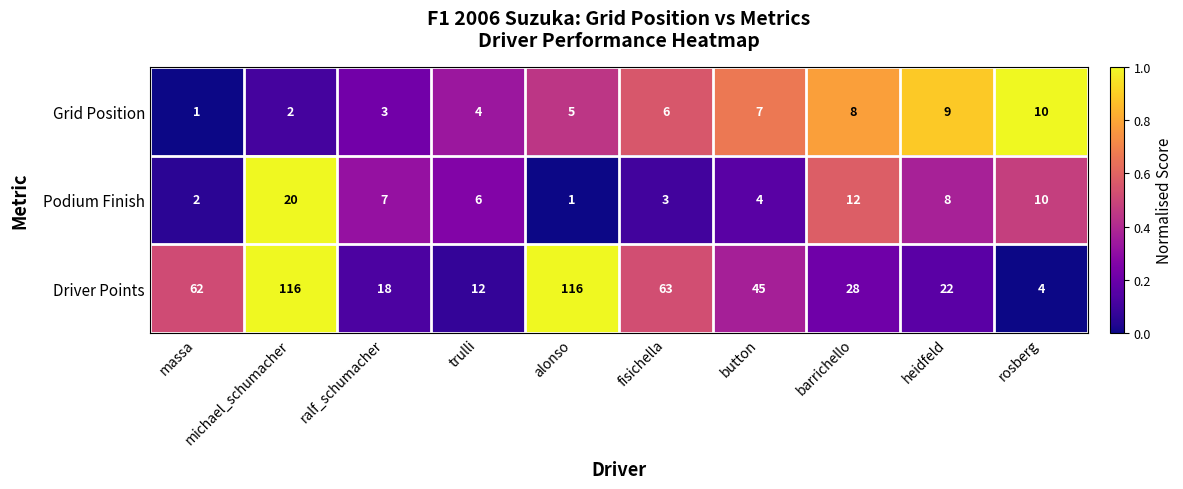

What is the total value across all series at barrichello?

48